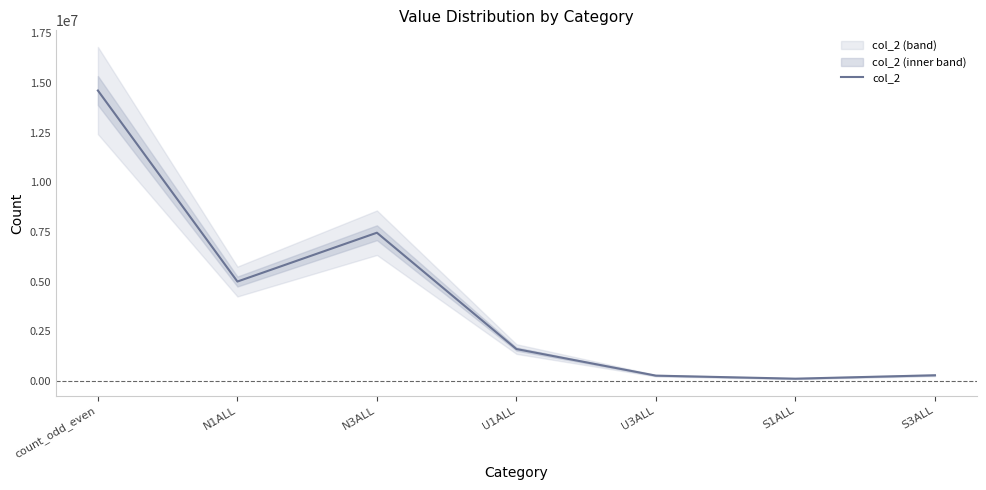

Reading left to right, transcribe all the data shown in this chart.

count_odd_even=14626646	N1ALL=5012410	N3ALL=7469493	U1ALL=1614611	U3ALL=276061	S1ALL=123017	S3ALL=294821